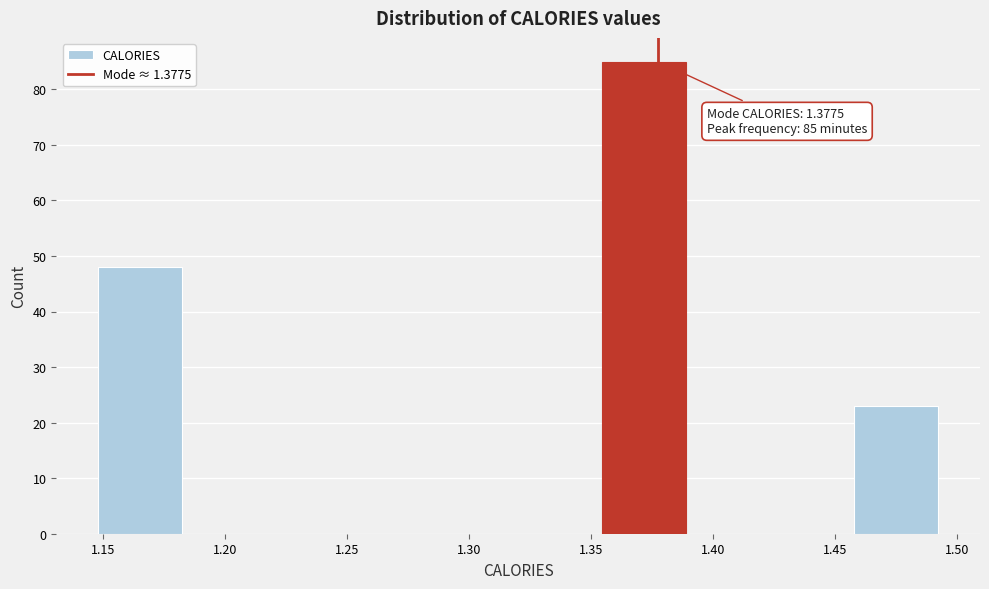

Which range on the x-axis has the tallest bar?

1.355 to 1.390